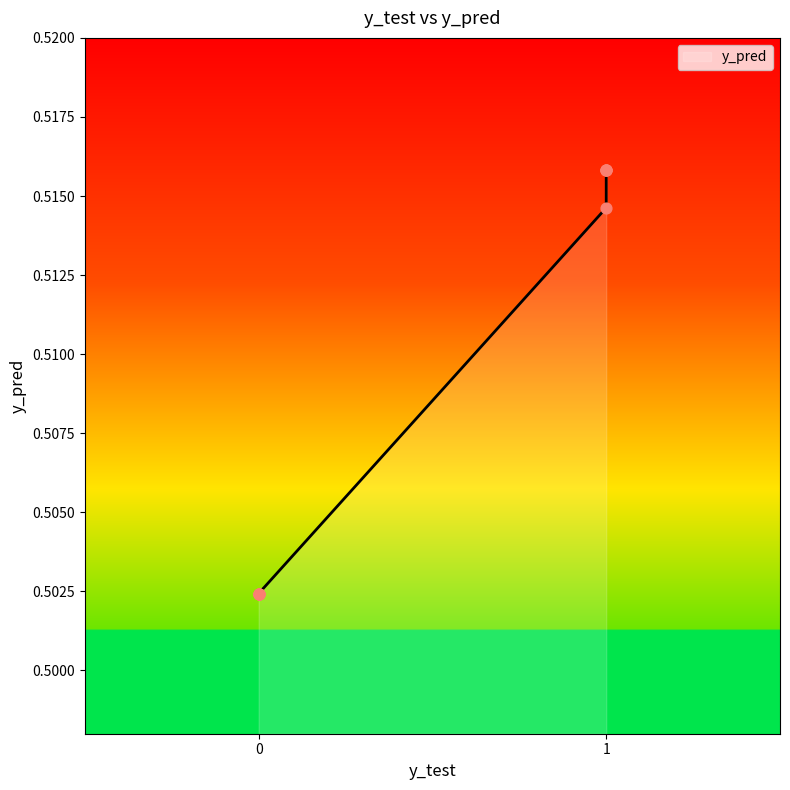

Which has a higher value, 1 or 0?

1